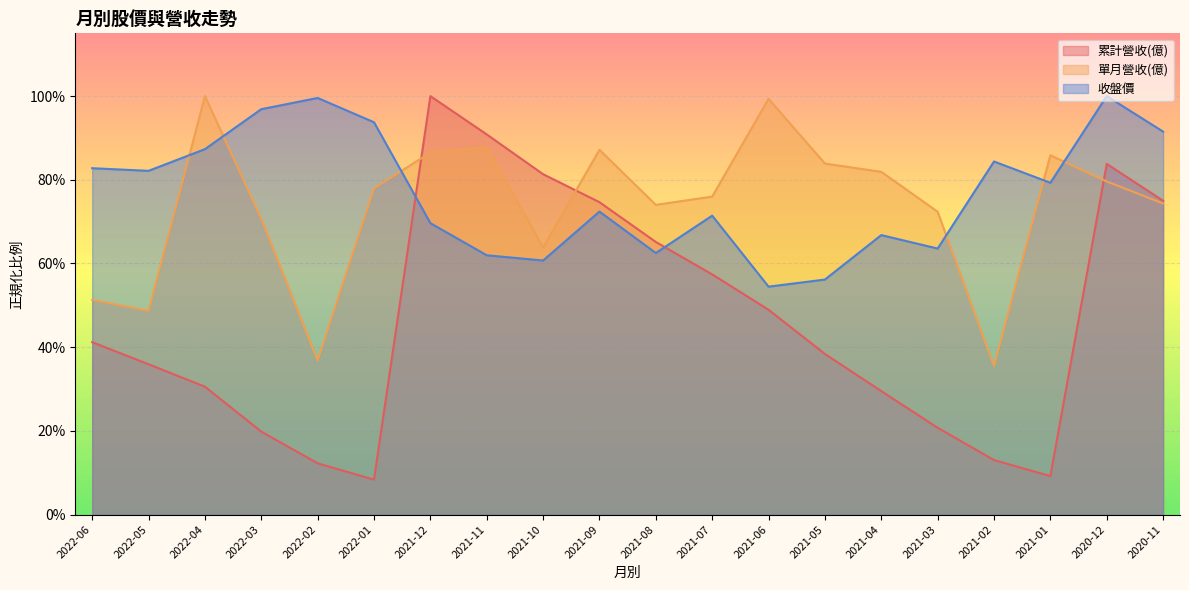

At which category does 單月營收(億) reach its first local peak?

2022-04